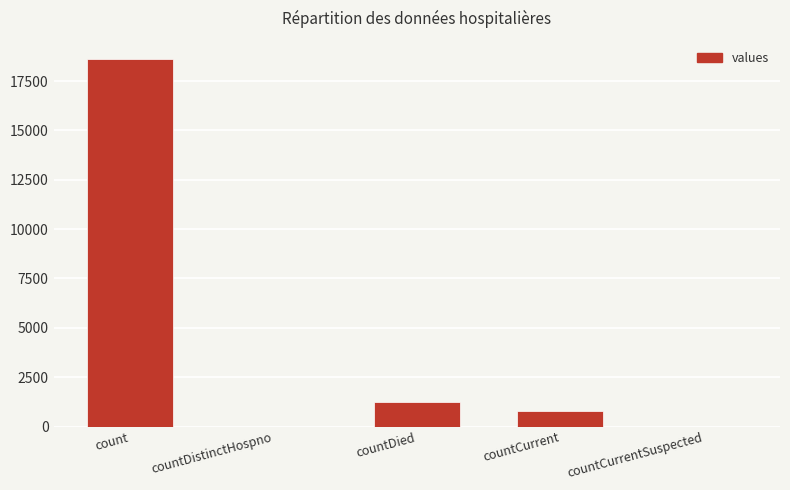

What is the difference between the values at count and countDied?

17365